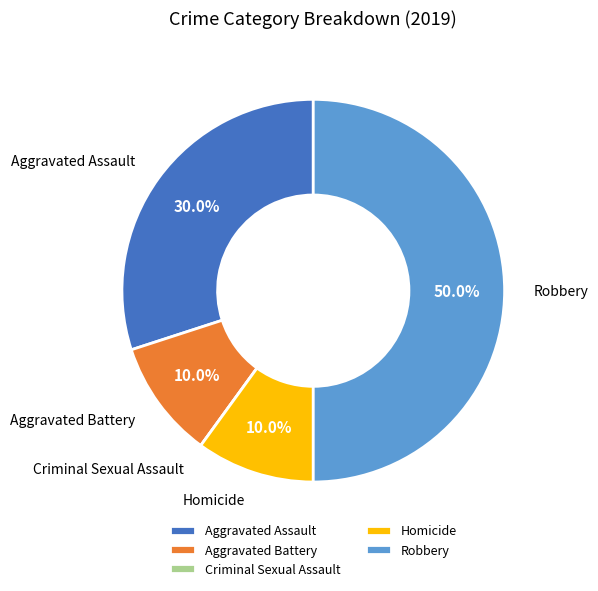

To the nearest percent, what is the combined percentage of Robbery and Aggravated Battery?

60%